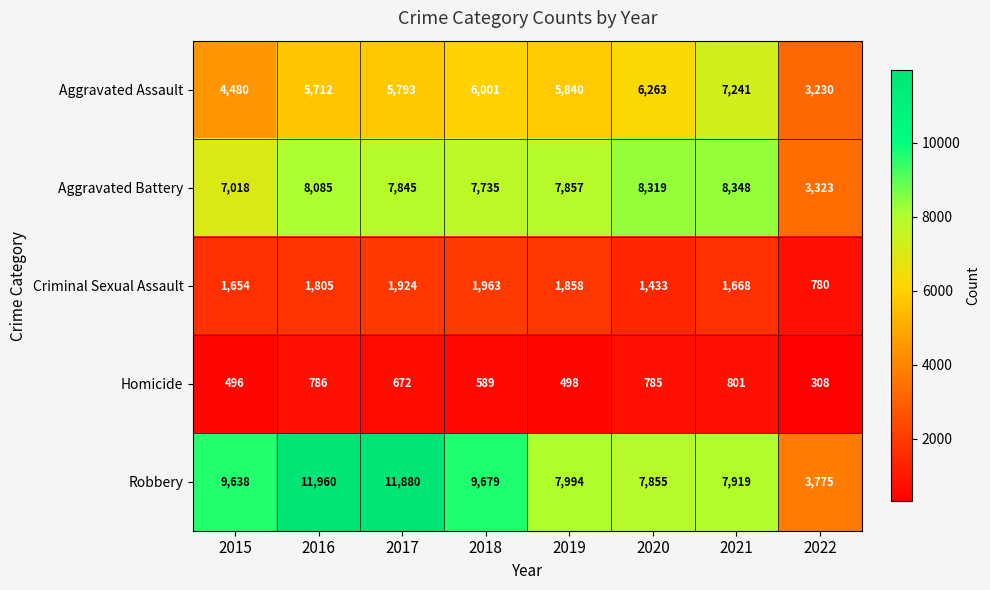

List the series in order of their peak value, lowest first.

Homicide, Criminal Sexual Assault, Aggravated Assault, Aggravated Battery, Robbery